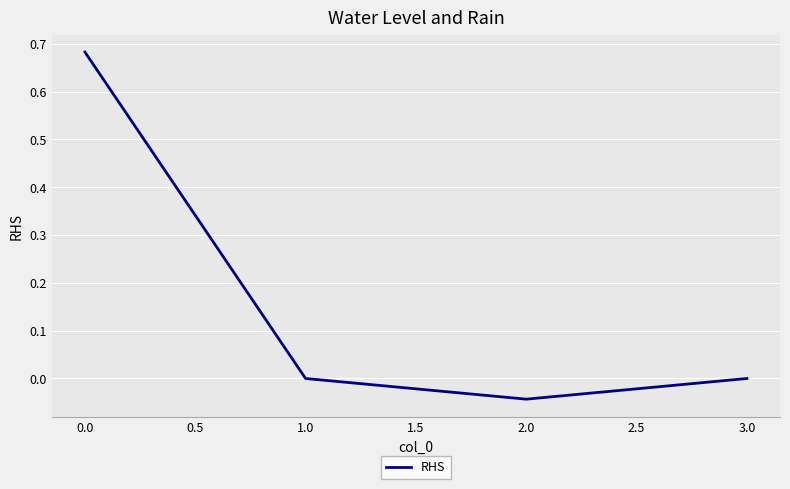

True or false: the data shows -0.1 at 2.0.

False